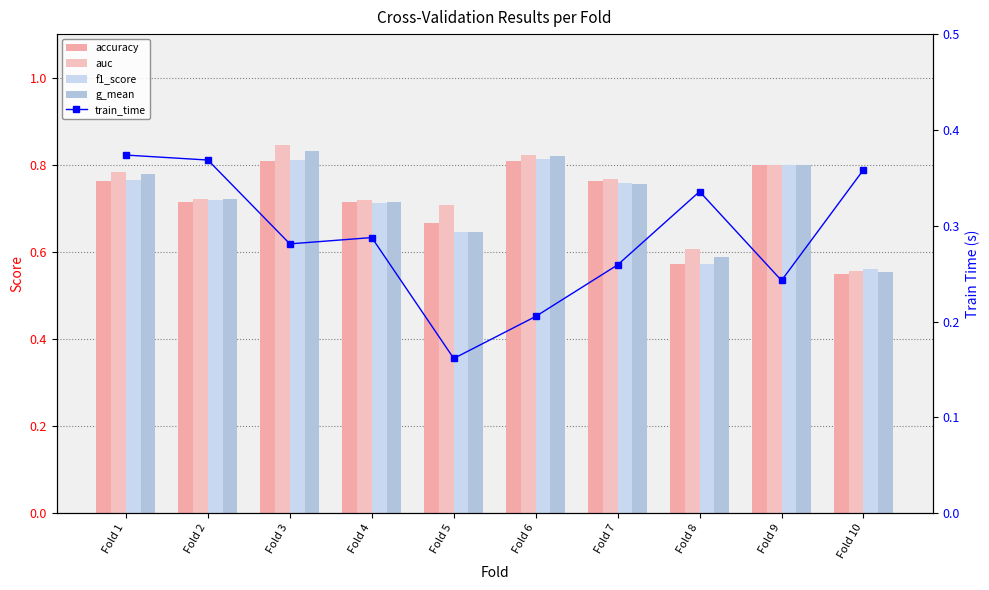

Between Fold 8 and Fold 9, which series saw the biggest shift?

accuracy